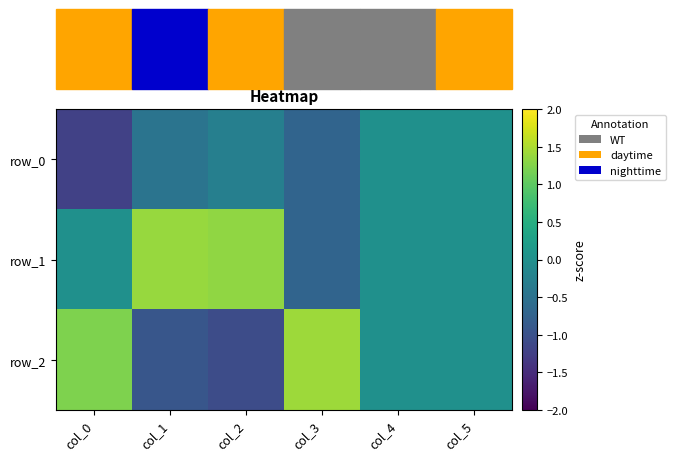

What is the sum of the row_2 values at col_1 and col_0?

0.3